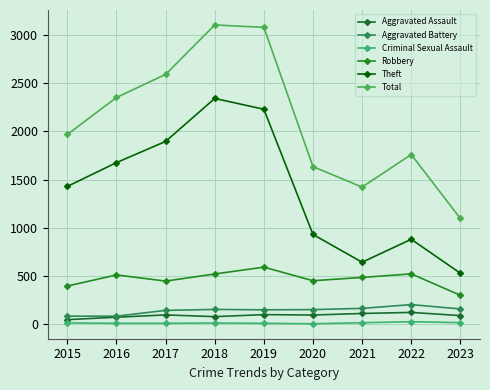

Reading left to right, list all the values displayed in this chart.

Aggravated Assault: 2015=46	2016=71	2017=95	2018=77	2019=98	2020=94	2021=110	2022=121	2023=88
Aggravated Battery: 2015=82	2016=82	2017=142	2018=152	2019=148	2020=150	2021=163	2022=202	2023=157
Criminal Sexual Assault: 2015=12	2016=8	2017=8	2018=11	2019=8	2020=3	2021=14	2022=24	2023=15
Robbery: 2015=395	2016=510	2017=446	2018=520	2019=591	2020=450	2021=484	2022=521	2023=299
Theft: 2015=1429	2016=1676	2017=1896	2018=2342	2019=2230	2020=930	2021=642	2022=880	2023=528
Total: 2015=1968	2016=2352	2017=2592	2018=3105	2019=3080	2020=1634	2021=1422	2022=1760	2023=1096